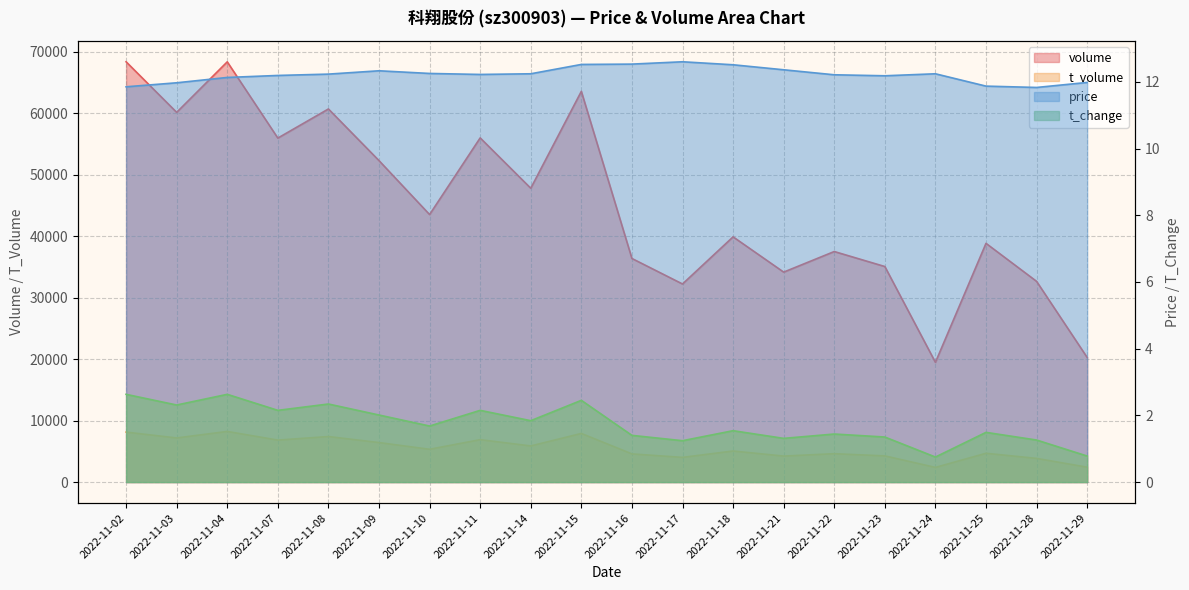

Which series has the largest total across all categories?

volume